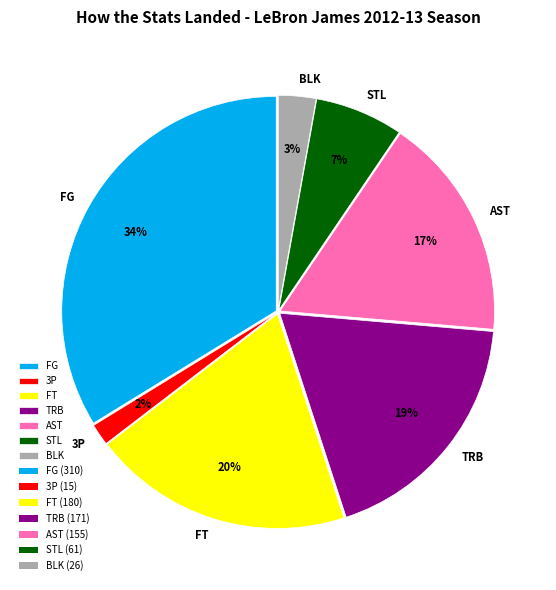

True or false: FG accounts for 25% of the total.

False